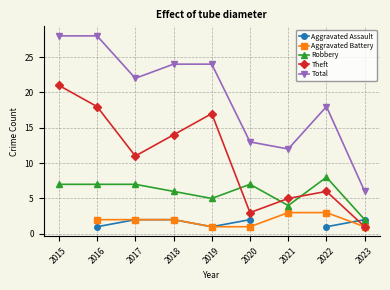

At which category is the sum across all series the highest?

2016